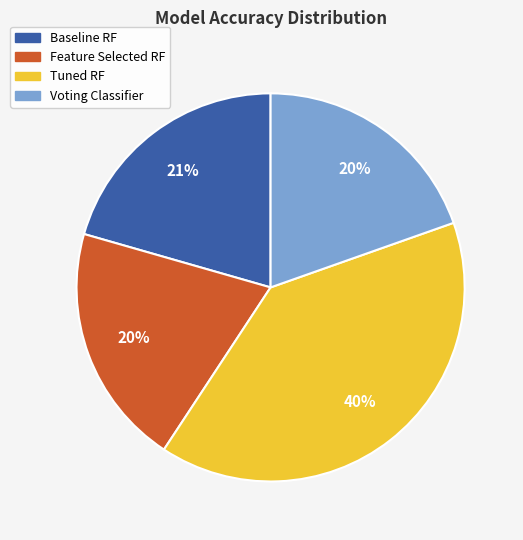

What percentage is the Baseline RF slice, to the nearest percent?

21%